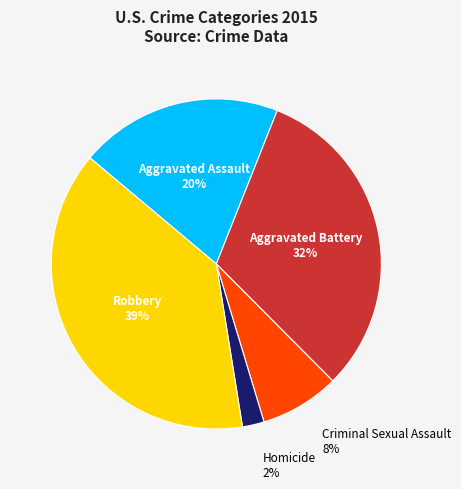

Is Aggravated Battery the majority of the pie?

No